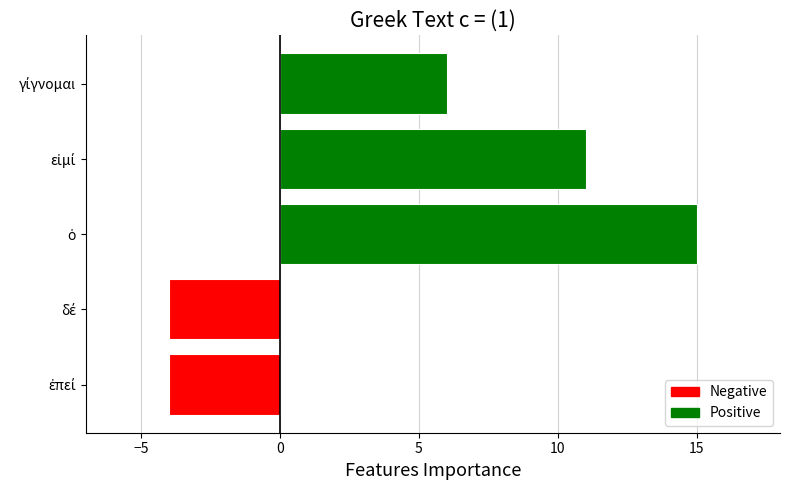

What is the difference between the maximum and minimum values?

19